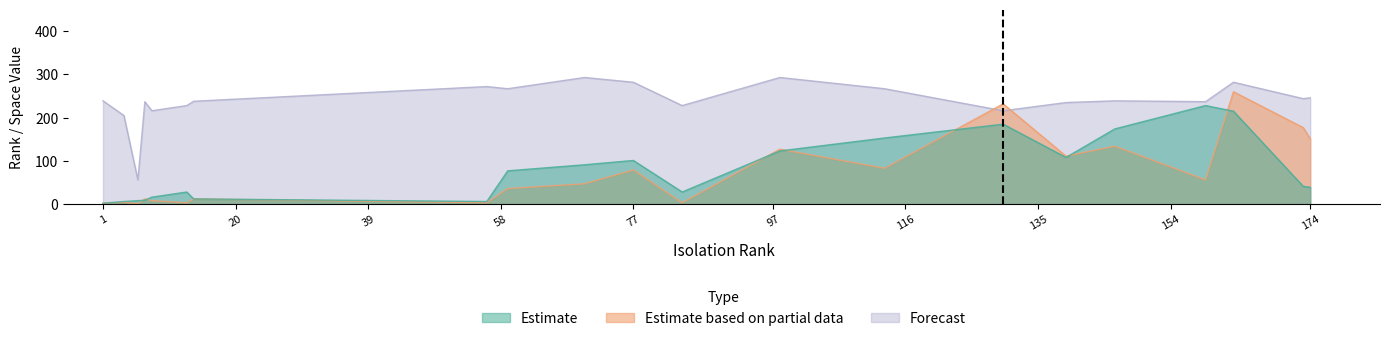

True or false: SBFL_rank has a value of 251 at 173.

False